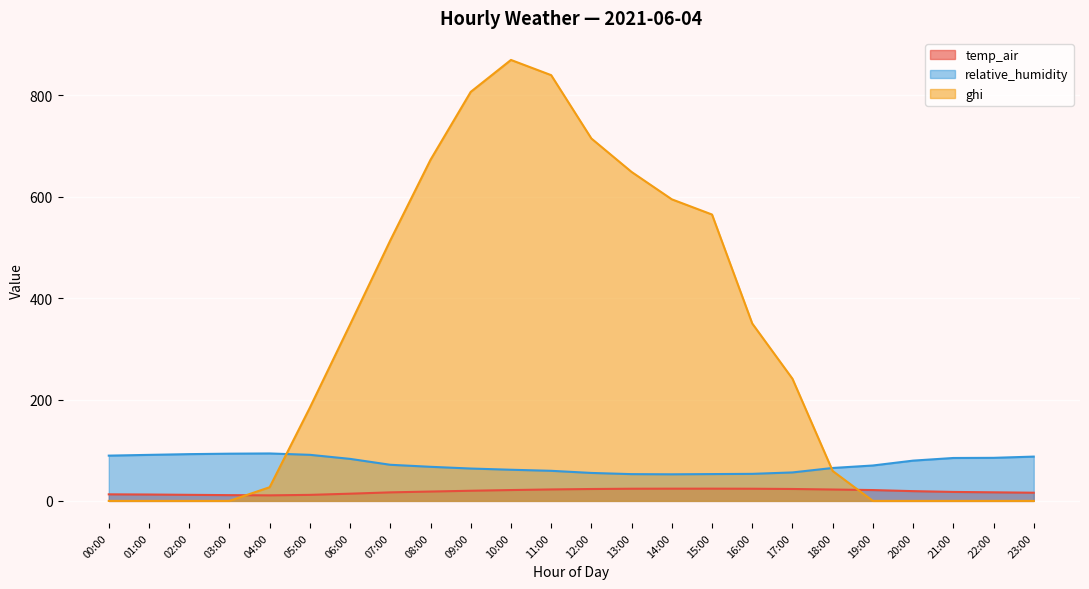

Rank the series by their average value, from highest to lowest.

ghi, relative_humidity, temp_air